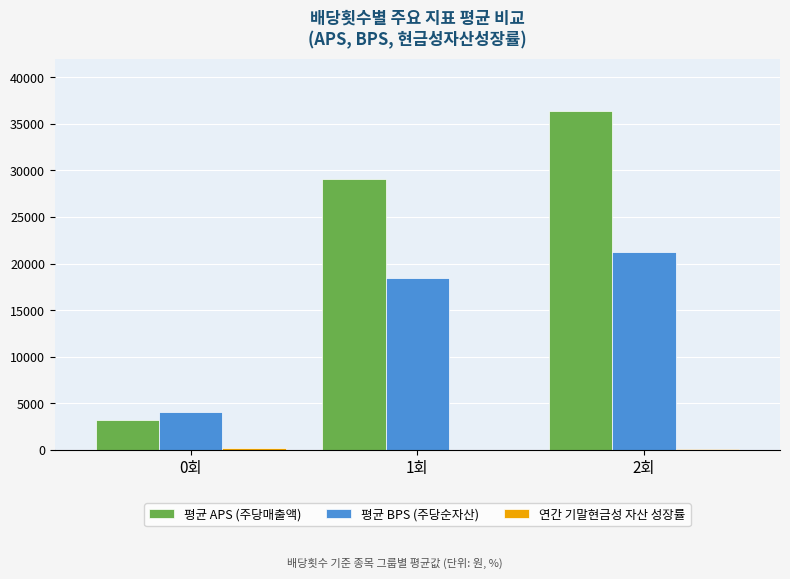

What is the difference between the 평균 APS (주당매출액) values at 2회 and 0회?

33170.8